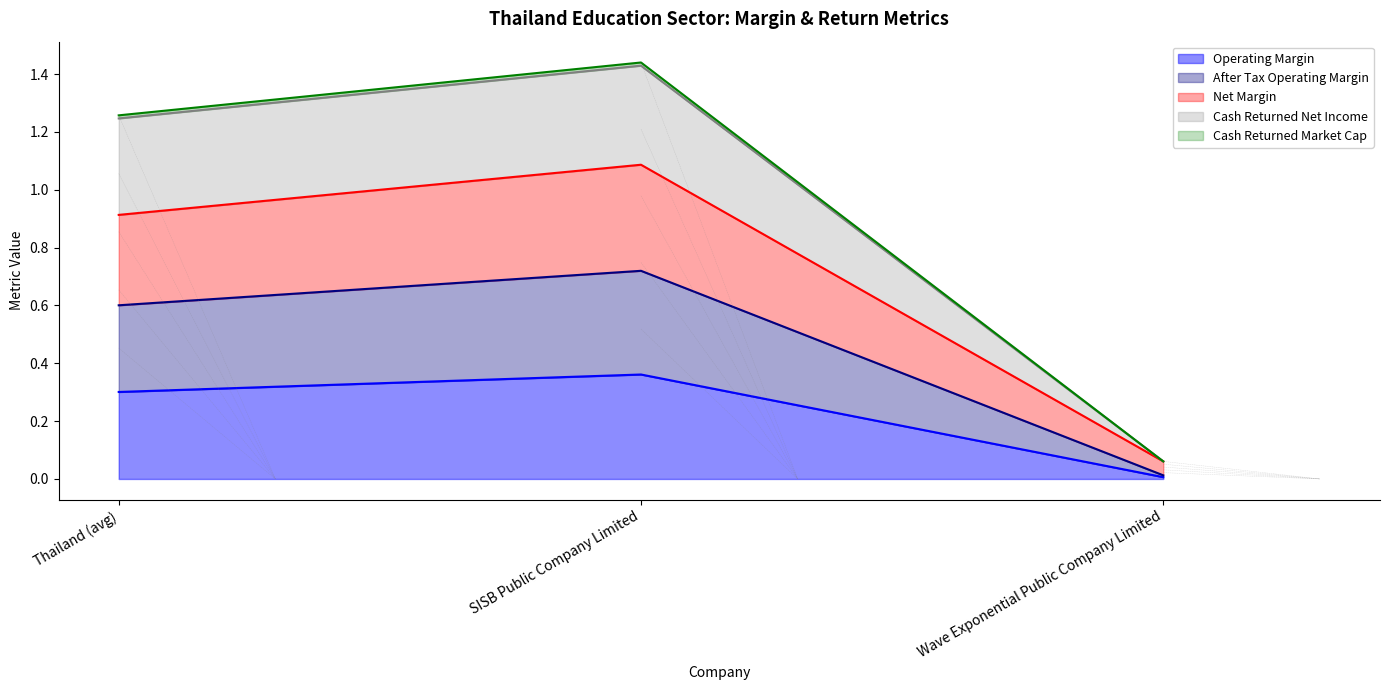

How many lines are shown in the chart?

5